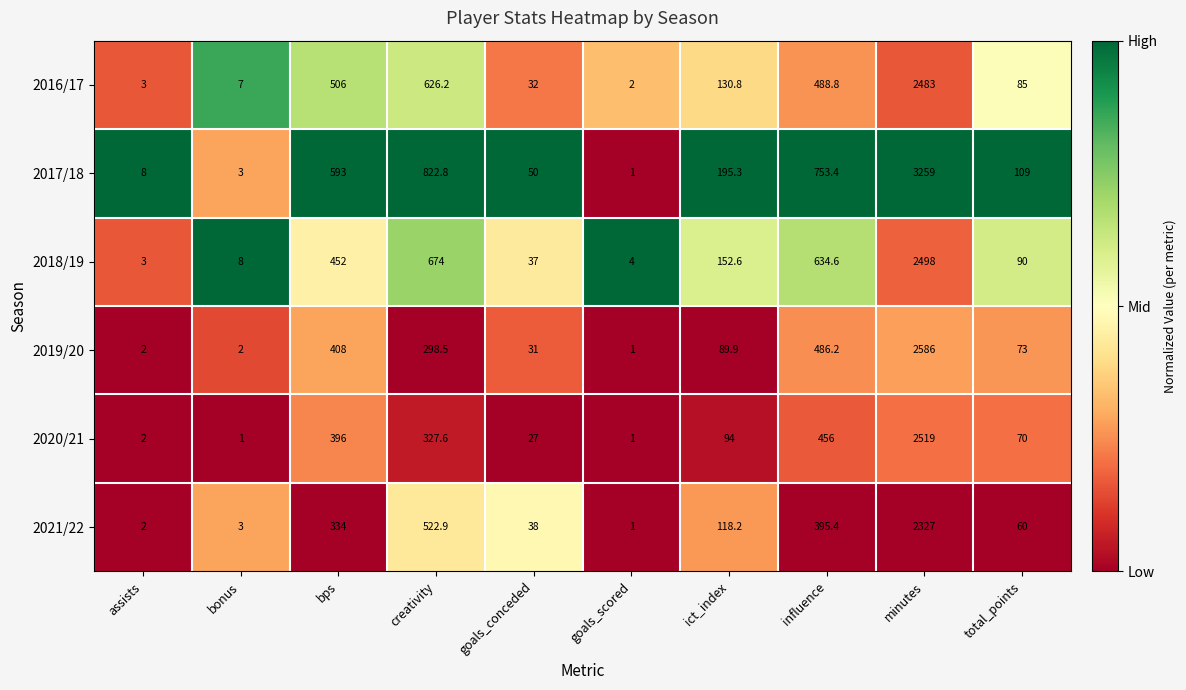

Which label corresponds to the largest value in the chart?

minutes